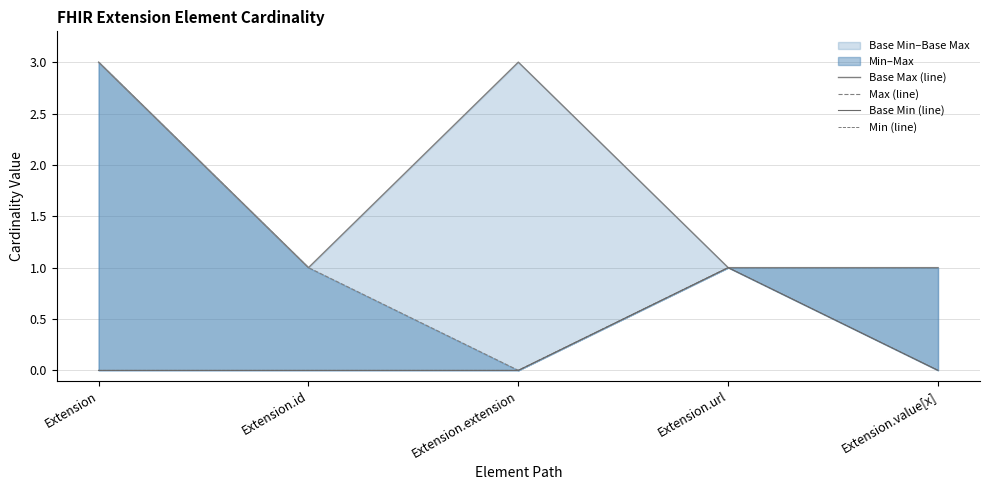

Which category has the highest value in the Min (line) series?

Extension.url